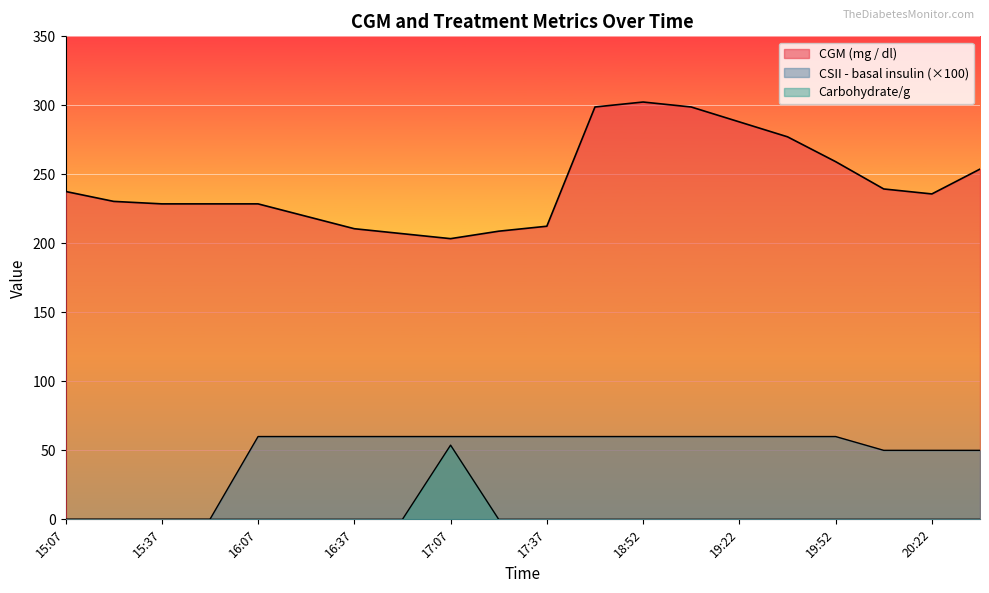

Between 20:22 and 17:07, which is larger?

20:22